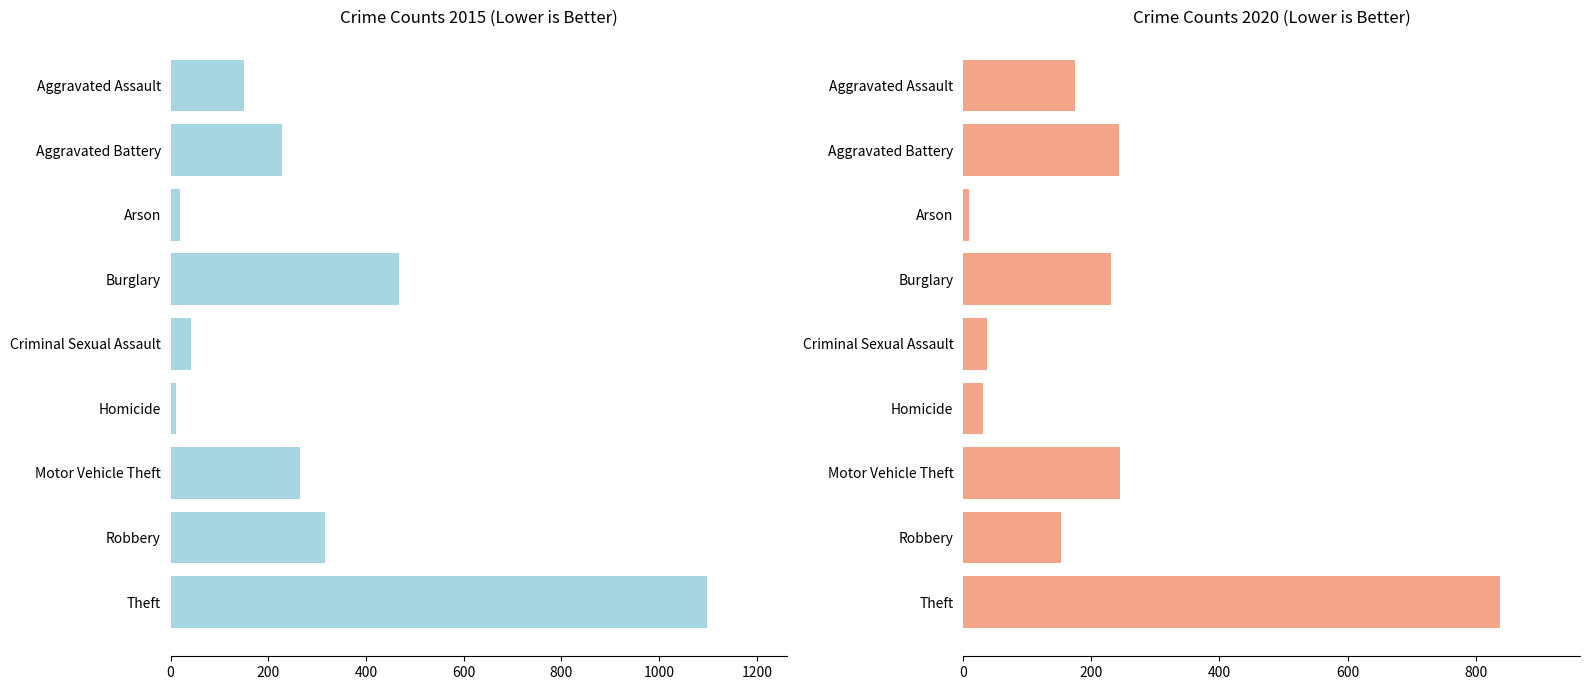

List the series in order of their overall mean, highest first.

2015, 2020